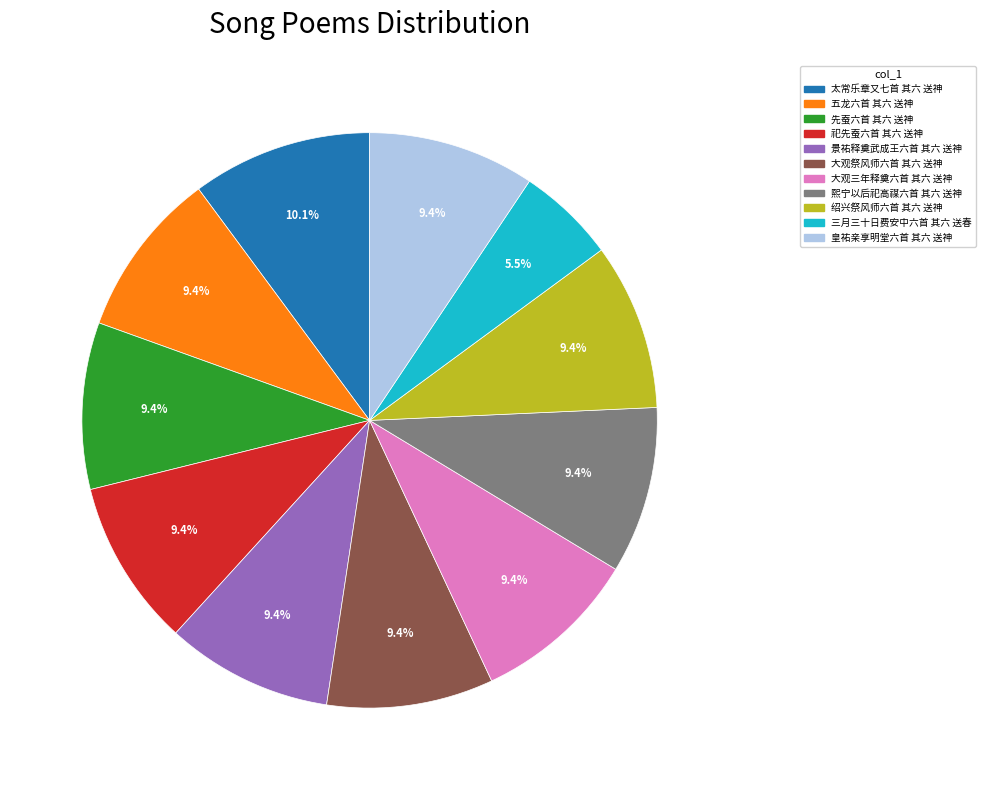

Does any single category account for the majority?

No